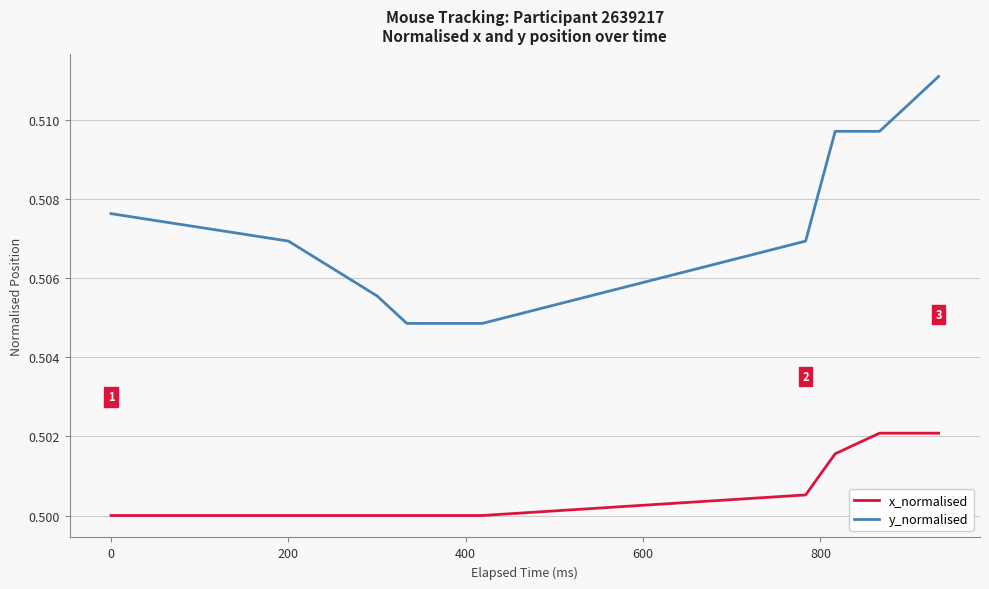

Which series has the largest range (max minus min)?

y_normalised